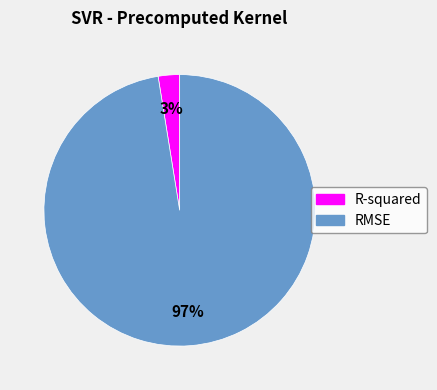

How many slices are in this pie chart?

2